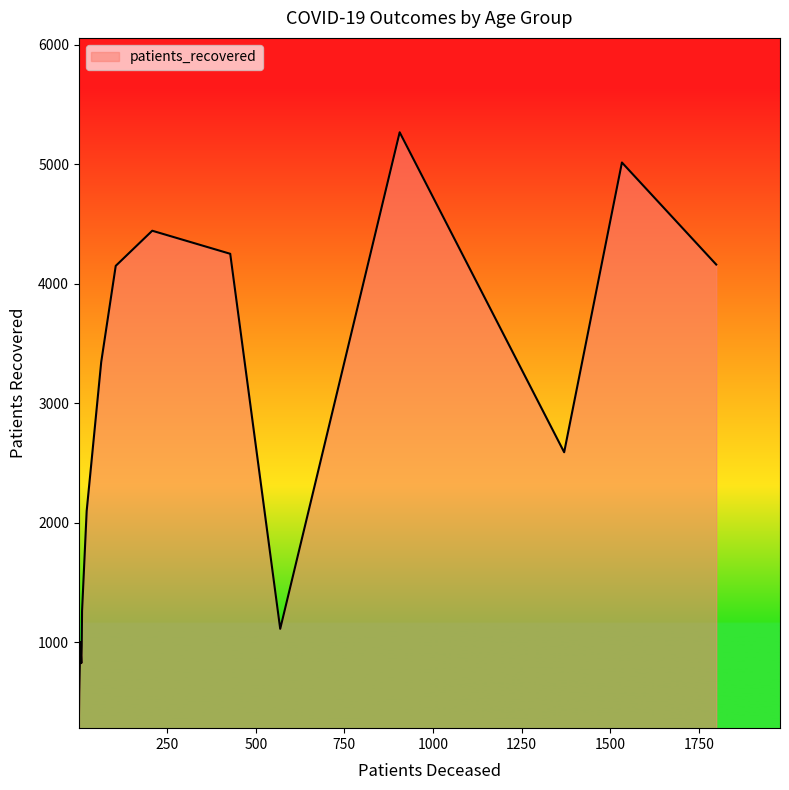

What is the smallest value displayed?

329